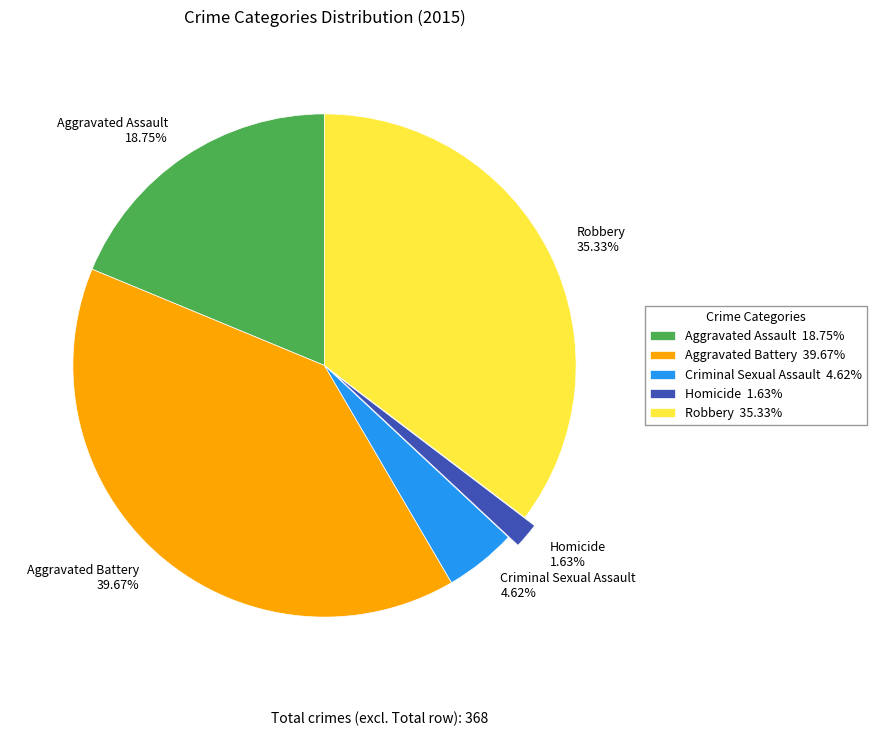

What is the total percentage of Criminal Sexual Assault and Robbery?

39.9%